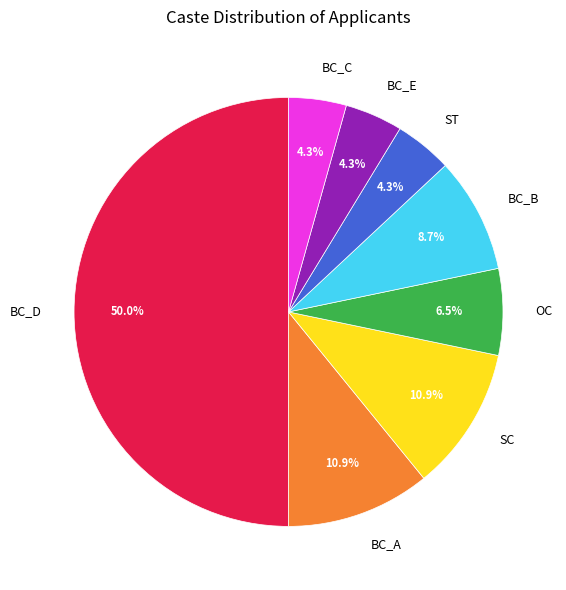

How many slices are in this pie chart?

8